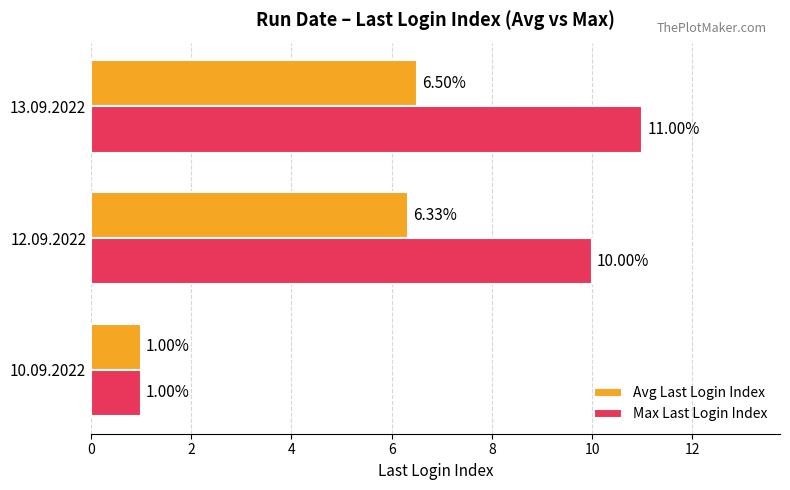

Rank the series at 13.09.2022 from lowest to highest value.

Avg Last Login Index, Max Last Login Index